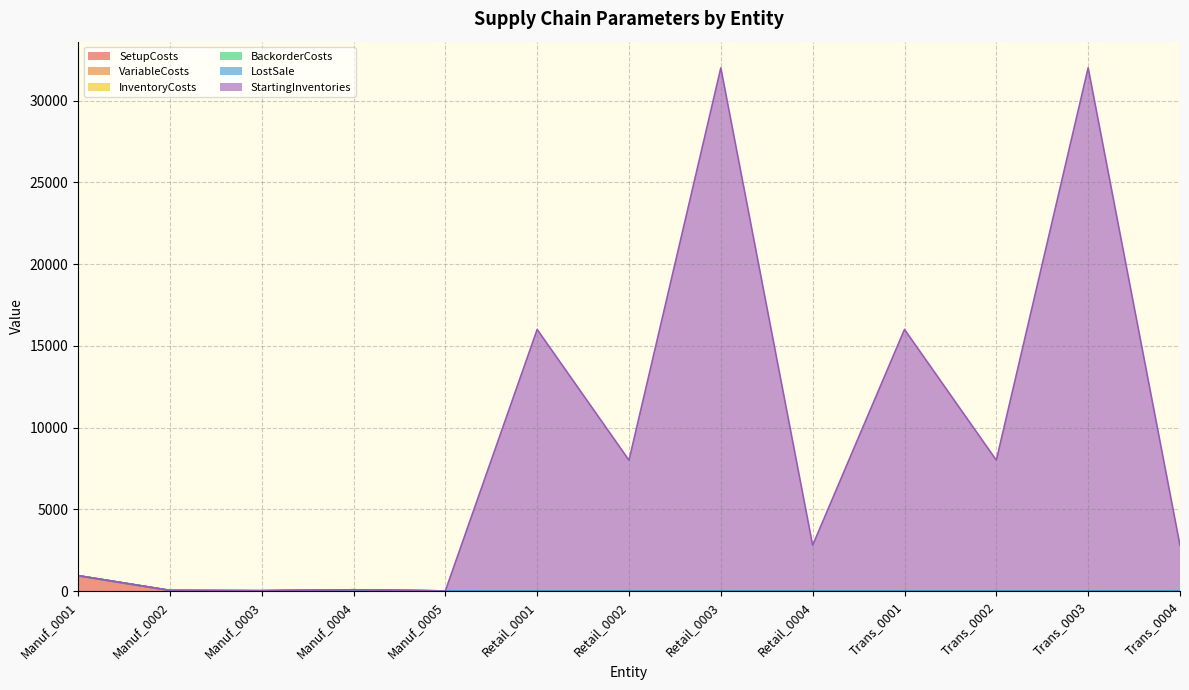

Which series has the widest spread of values?

StartingInventories